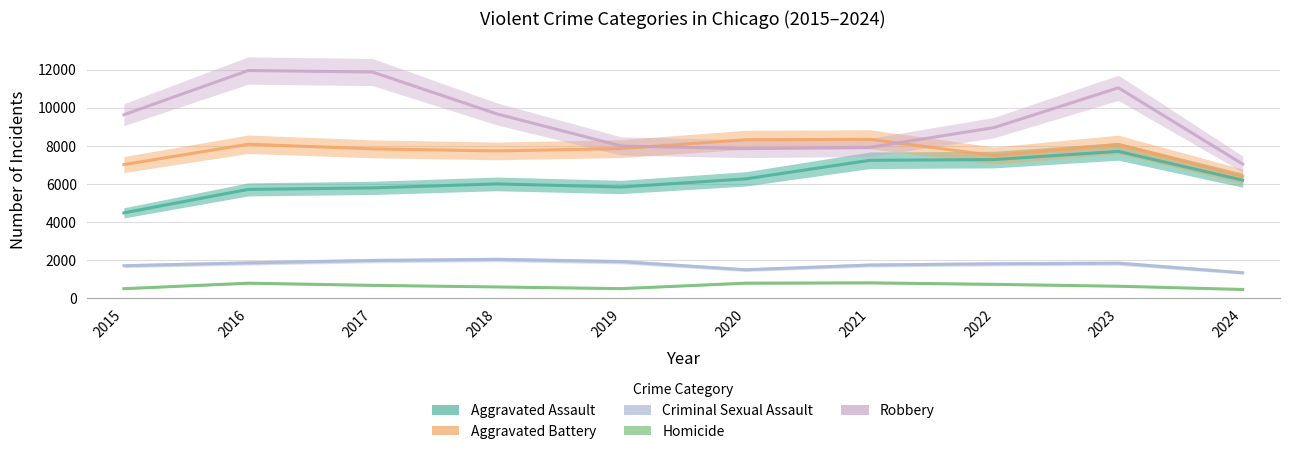

At which label does Homicide reach its minimum?

2024